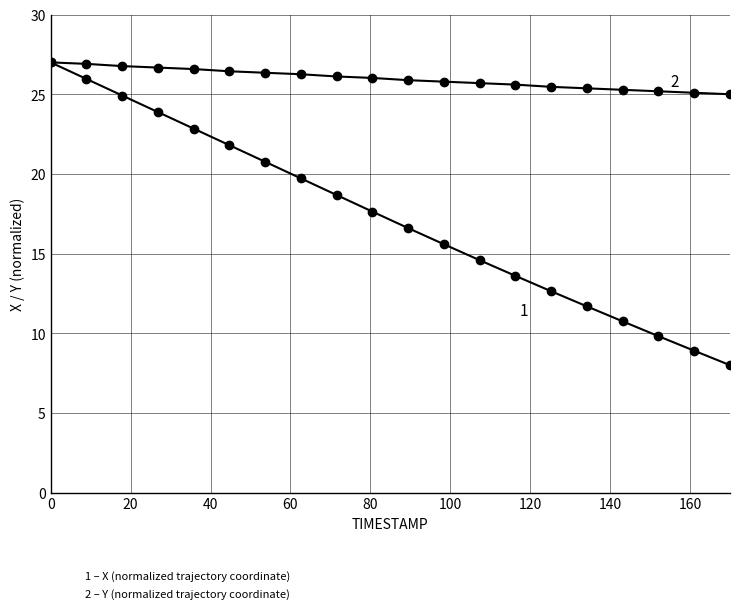

Does the chart display data point markers on the line(s)?

Yes